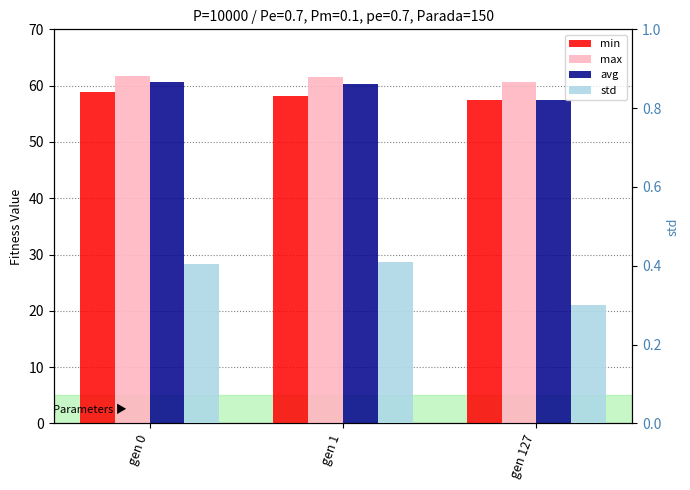

Reading left to right, extract all data points from this chart.

min: gen 0=58.9	gen 1=58.2	gen 127=57.4
max: gen 0=61.7	gen 1=61.6	gen 127=60.6
avg: gen 0=60.6	gen 1=60.4	gen 127=57.4
std: gen 0=0.4	gen 1=0.4	gen 127=0.3